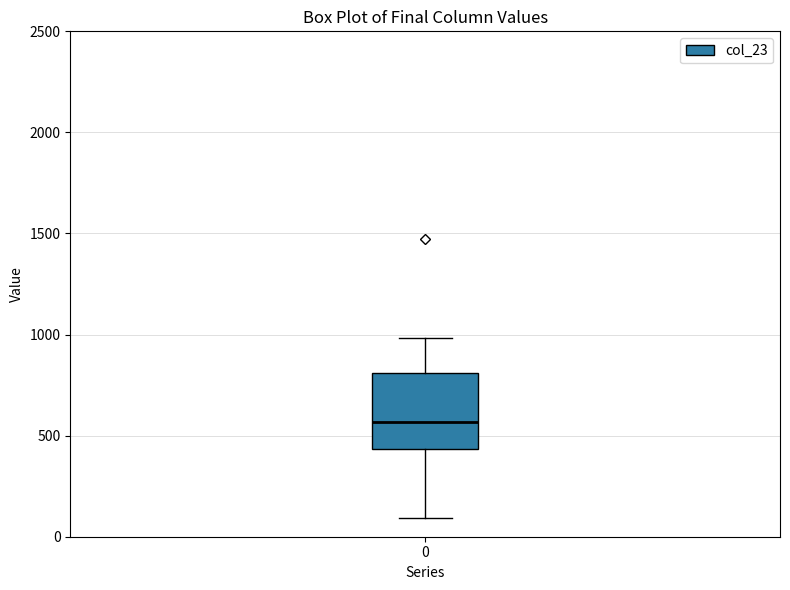

Where is the lower edge of the box at x = 0 on the y-axis? The values are not printed on the chart, so give them approximately, as read against the axis.

450